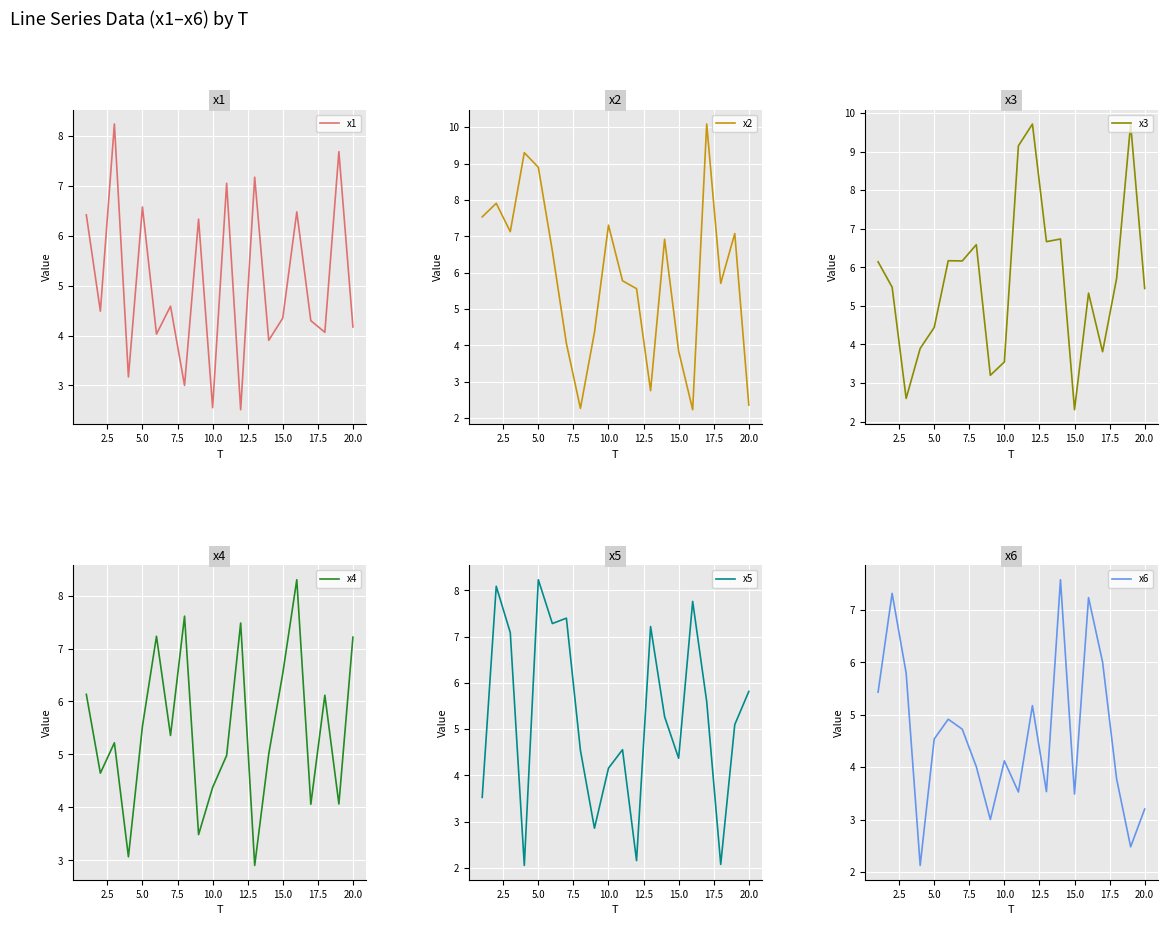

What is the difference between the maximum and minimum values in the x1 series?

5.7